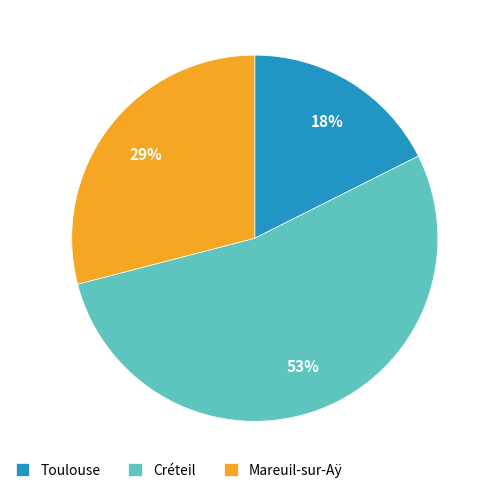

The Créteil slice represents 53% of the pie. True or false?

True